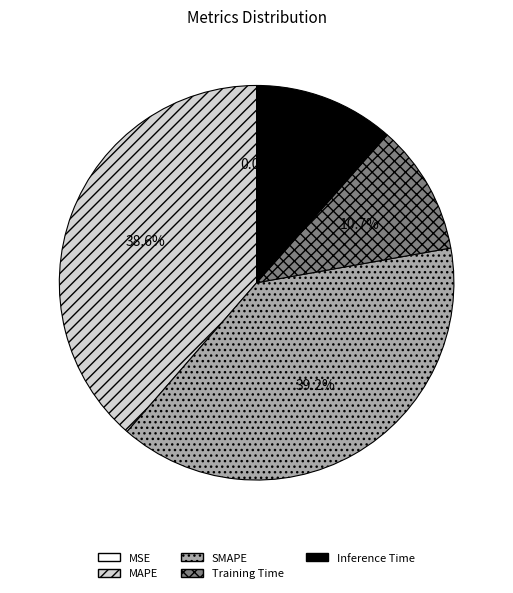

Does any single category account for the majority?

No